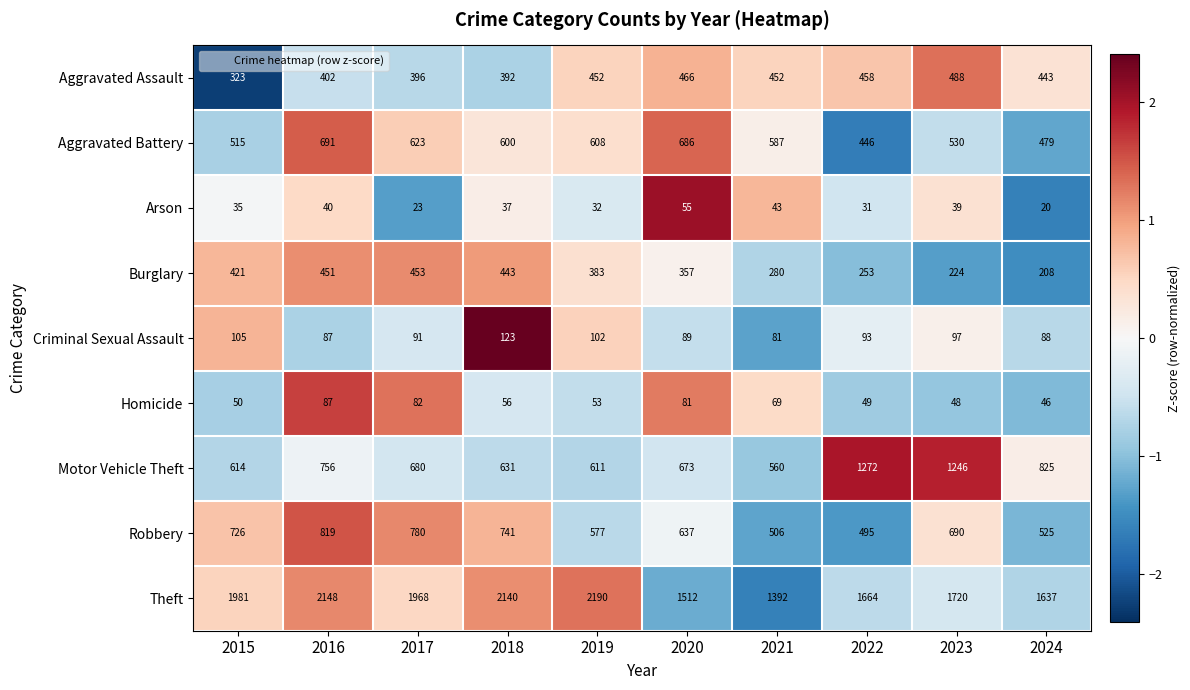

What is the difference between the maximum and minimum values in the Homicide series?

41